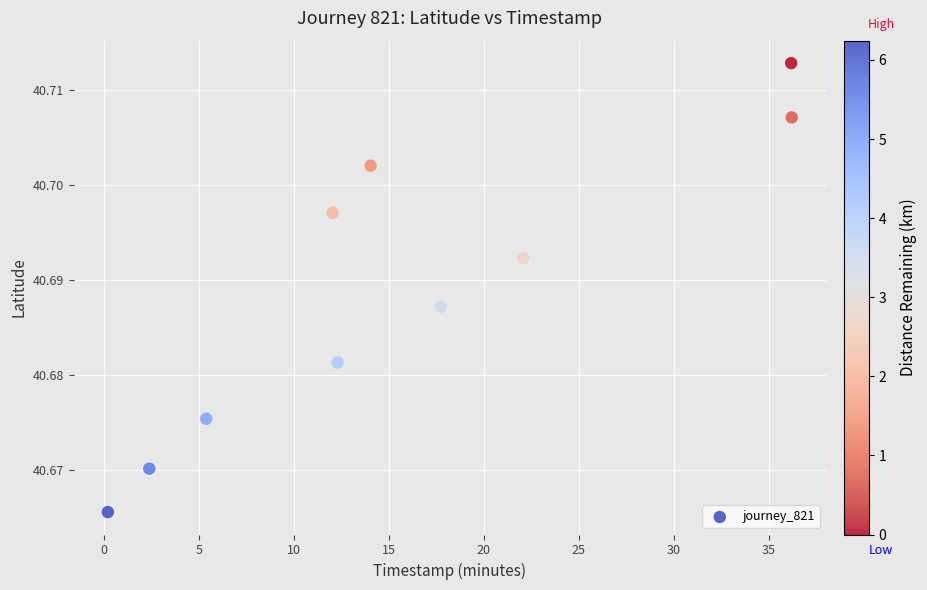

What is the range of X values (max minus min)?

36.0